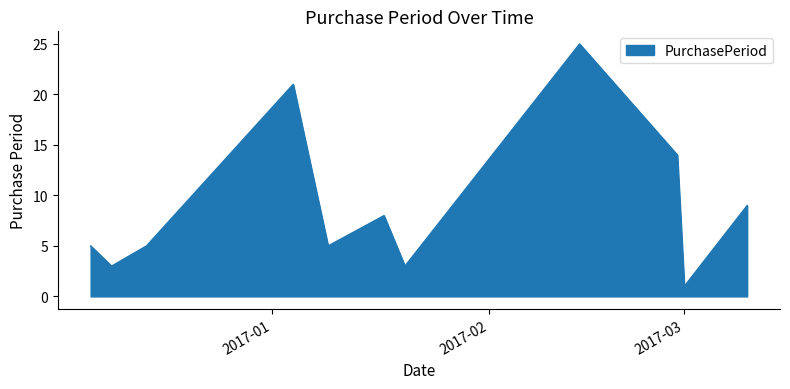

What is the difference between the maximum and minimum values?

24